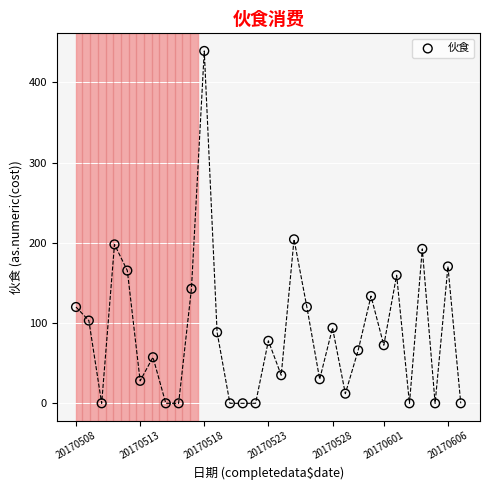

What Y value in the scatter plot is closest to 219?

204.3